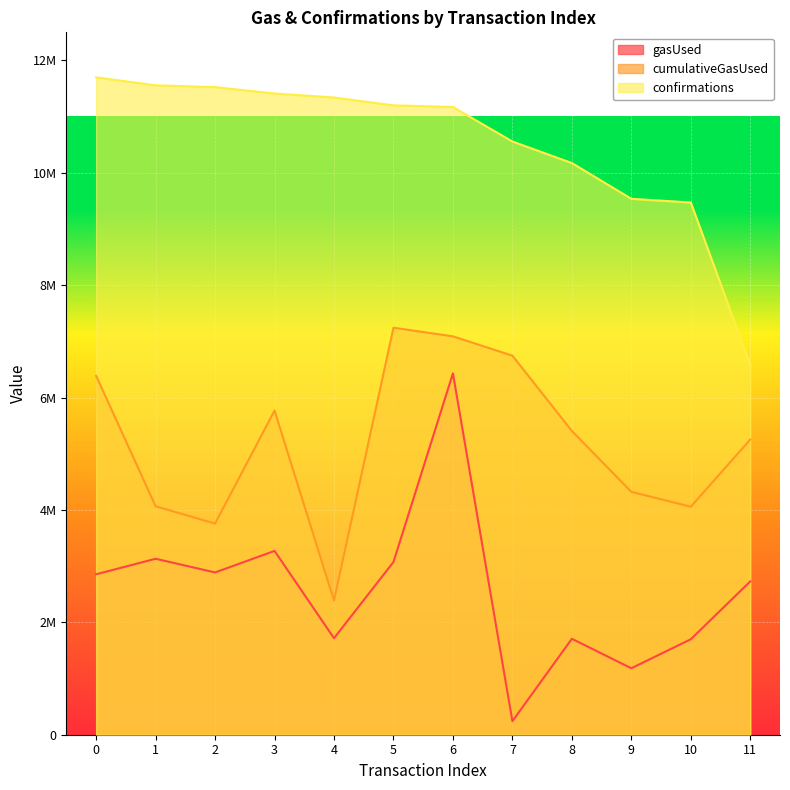

True or false: cumulativeGasUsed has a value of 5406095 at 8.

True